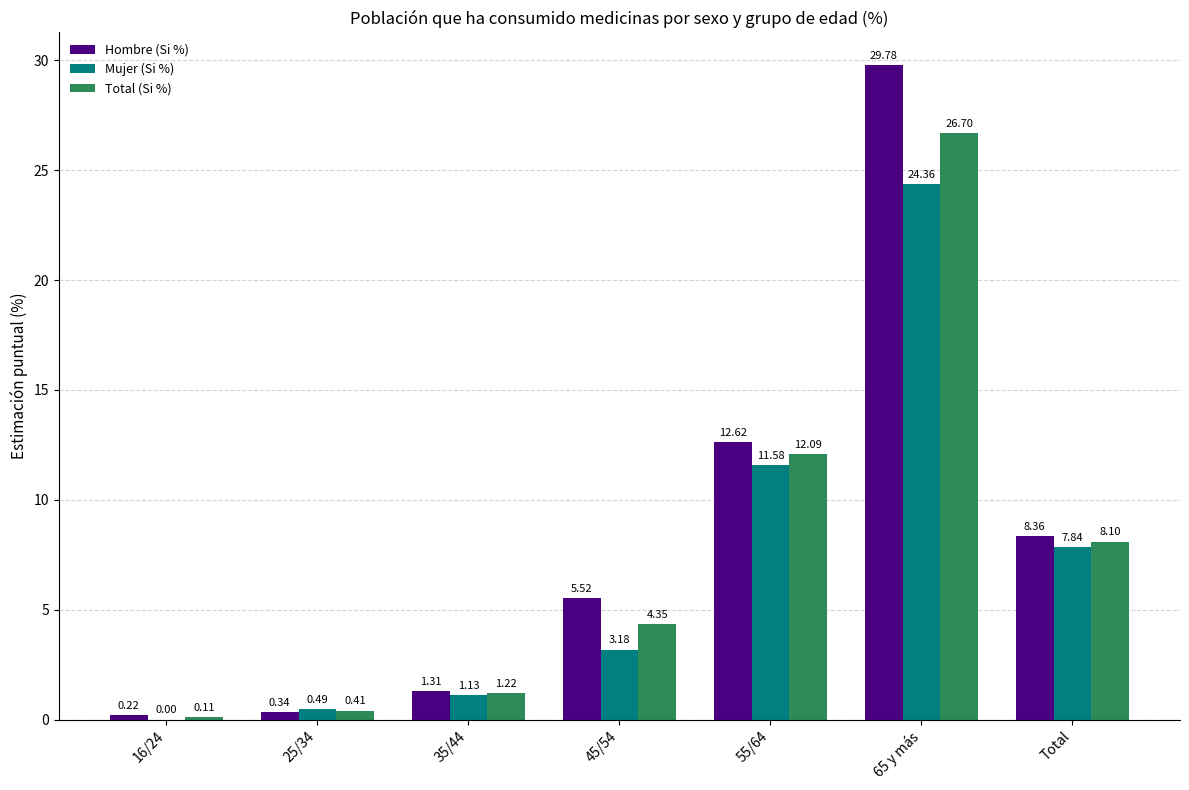

Which series has the largest total across all categories?

Hombre (Si %)